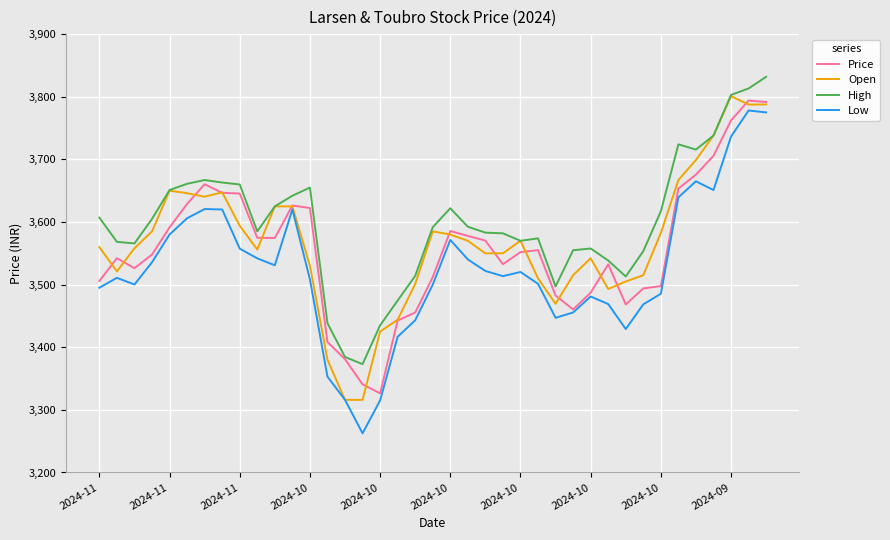

What is the minimum value shown in the chart?

3262.6